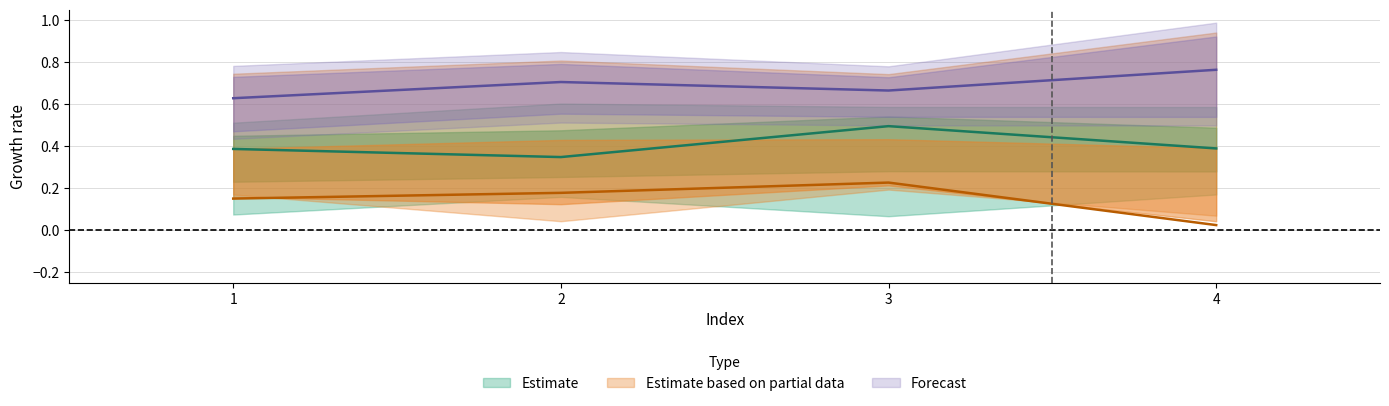

True or false: T3_Ie and T3_Iae intersect in this chart.

False